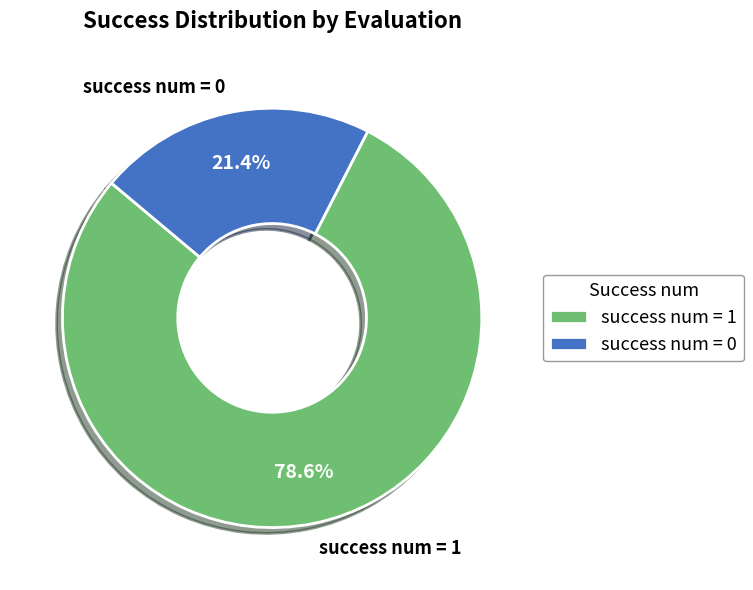

Does success num = 0 account for over 50% of the chart?

No